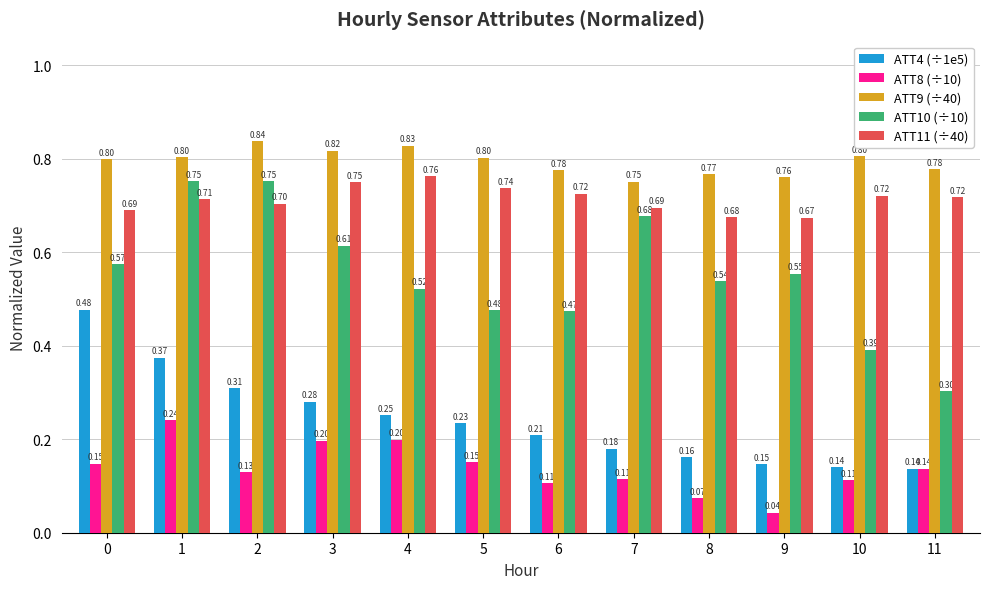

At which category is the sum across all series the highest?

1